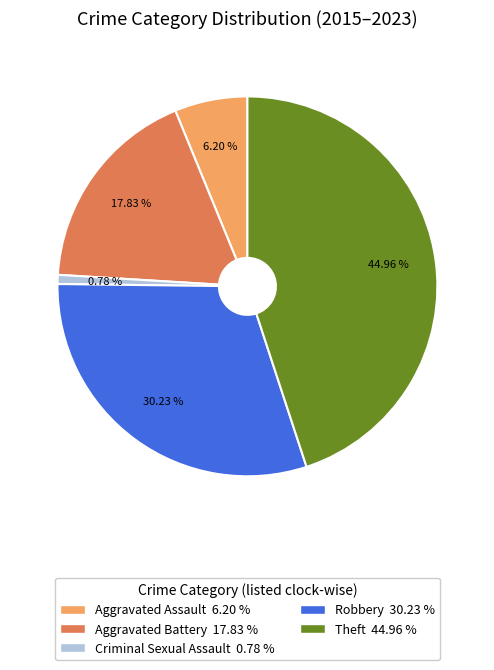

What is the largest slice in the pie chart?

Theft